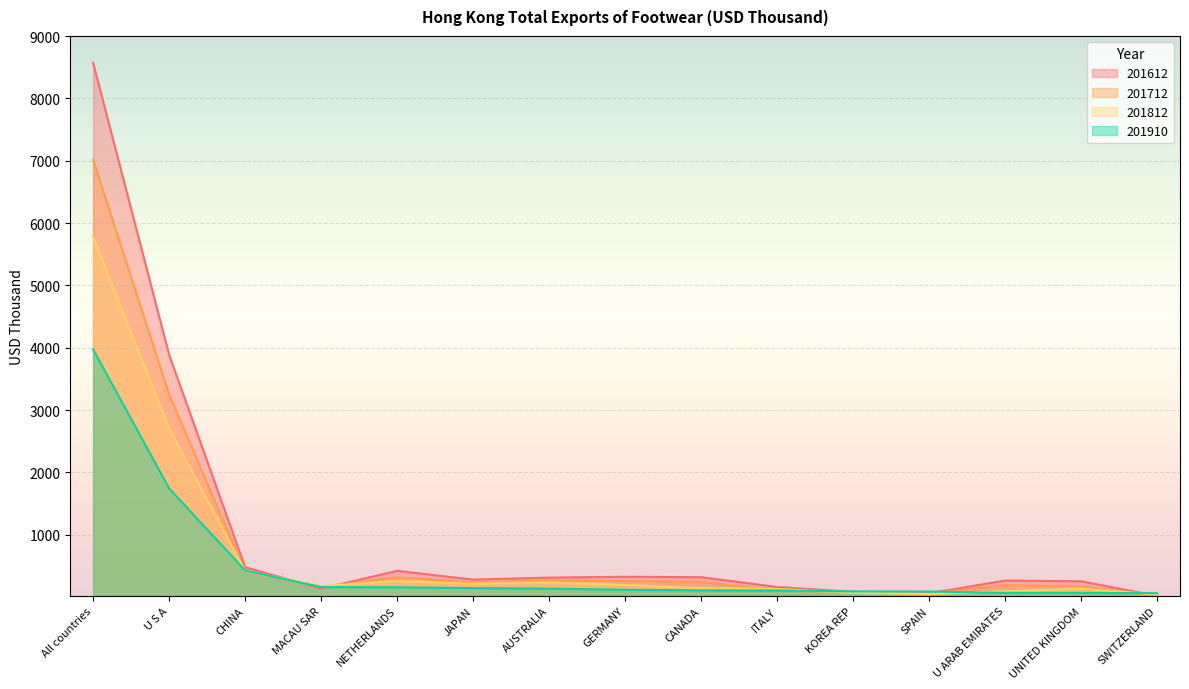

How many categories are shown in the chart?

15